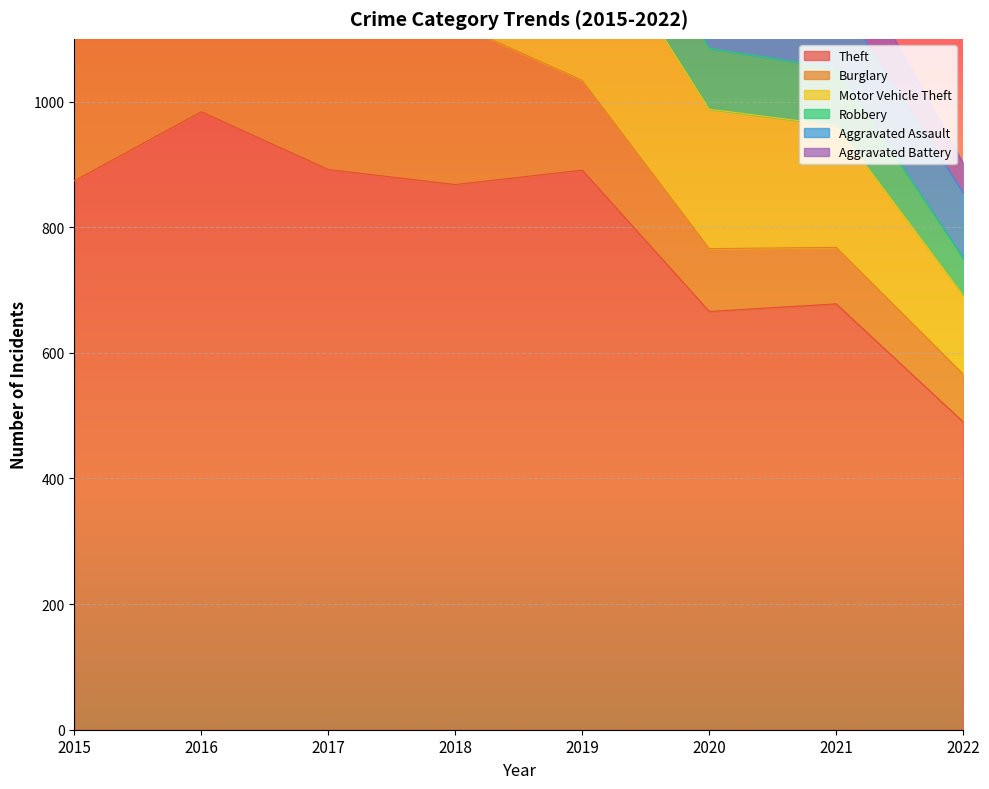

Which series has the largest total across all categories?

Theft